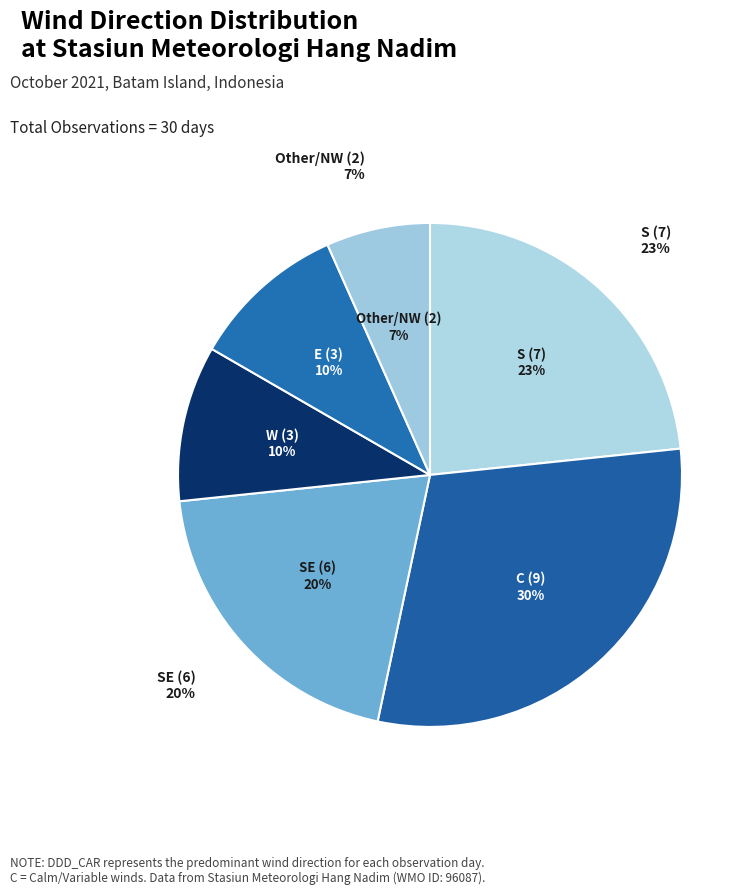

Does W account for over 50% of the chart?

No